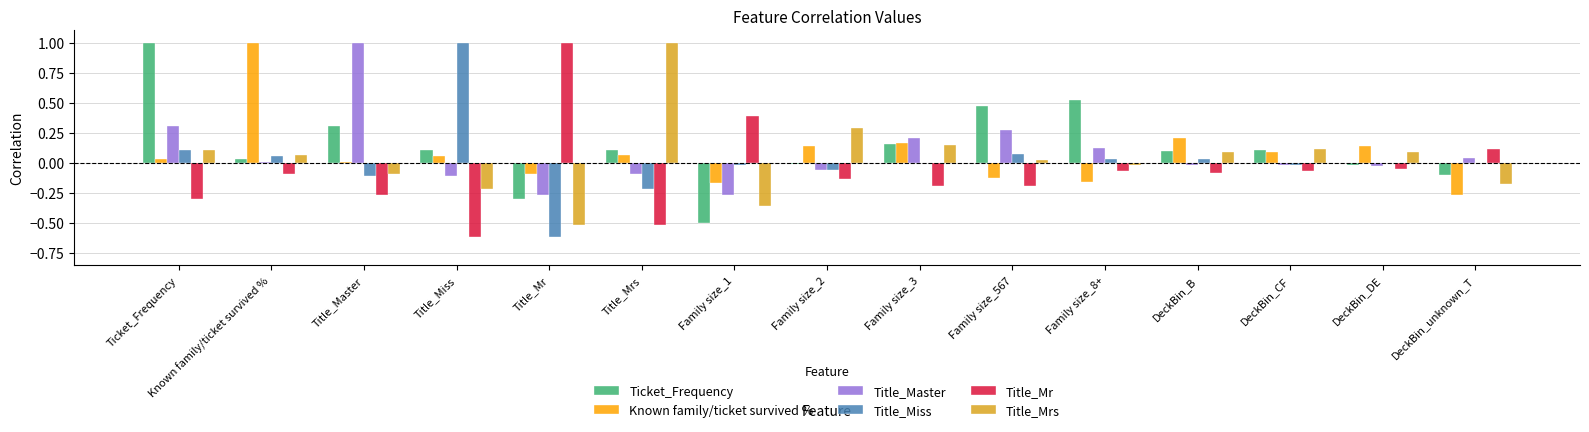

Is the value of Title_Mr at DeckBin_unknown_T greater than the value of Ticket_Frequency at Title_Mr?

Yes